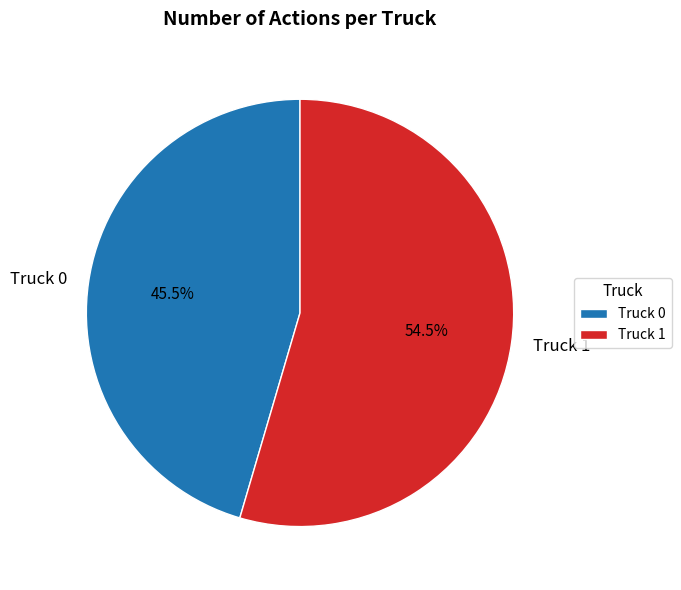

The Truck 0 slice represents 33% of the pie. True or false?

False